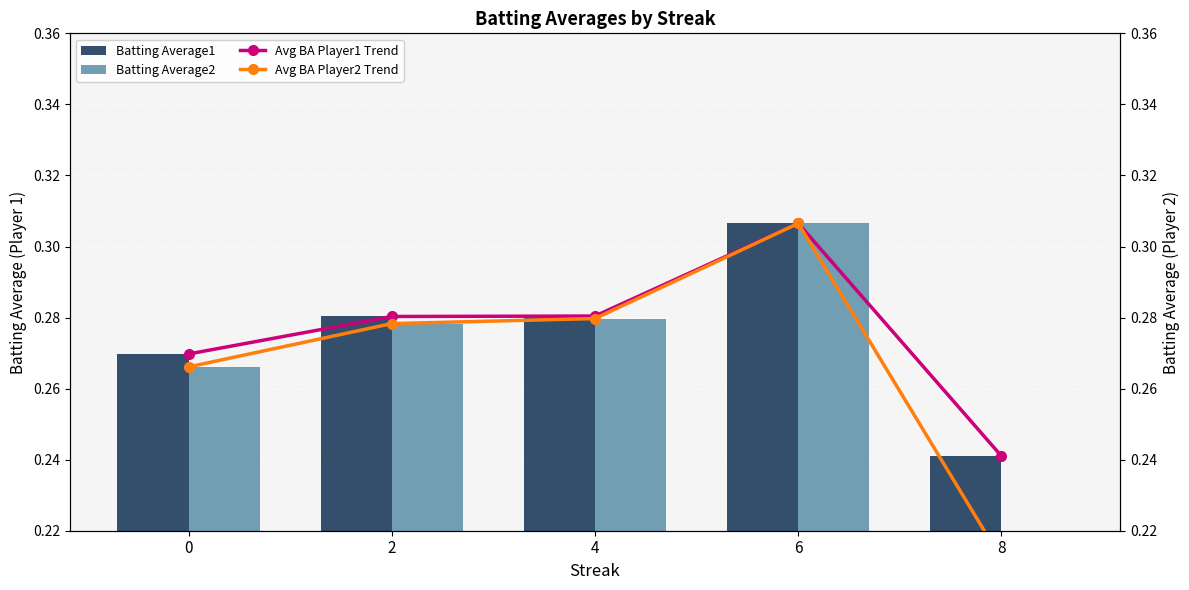

Reading right to left, list all the values displayed in this chart.

Batting Average1: 0.2	0.3	0.3	0.3	0.3
Batting Average2: 0.2	0.3	0.3	0.3	0.3
Avg BA Player1 Trend: 0.2	0.3	0.3	0.3	0.3
Avg BA Player2 Trend: 0.2	0.3	0.3	0.3	0.3